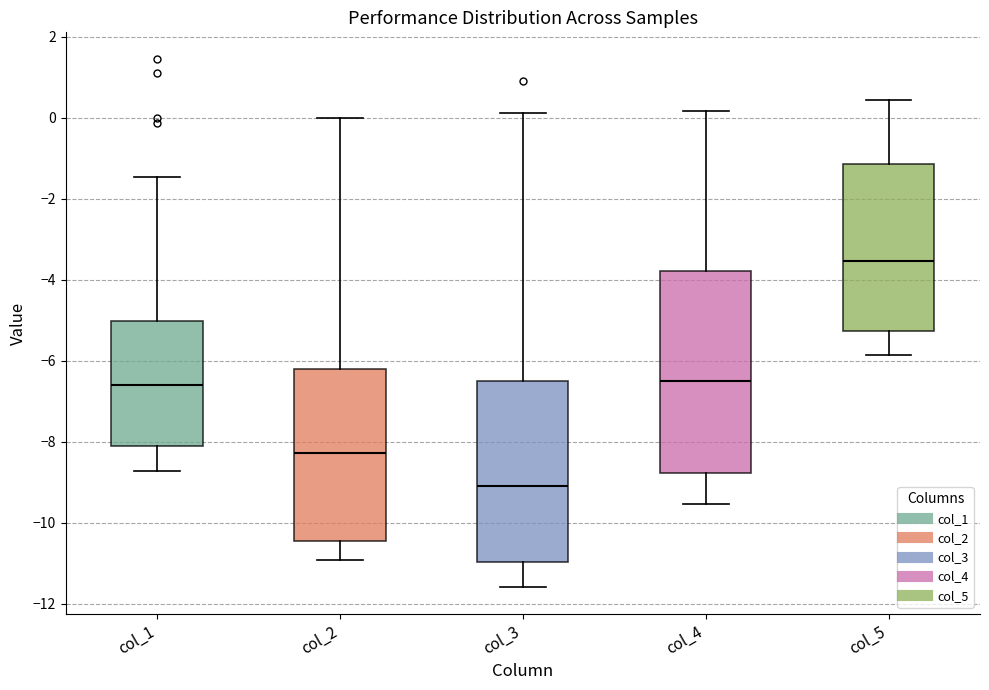

Reading left to right, transcribe this box plot: for each box, give where its median line is, the range the box spans, and where its two whiskers end, as read against the y-axis. The values are not printed on the chart, so give them approximately, as read against the axis.

col_1: median -6.6, box -8.2 to -5.0, whiskers -8.8 to -1.4
col_2: median -8.2, box -10.4 to -6.2, whiskers -11.0 to 0.0
col_3: median -9.0, box -11.0 to -6.4, whiskers -11.6 to 0.2
col_4: median -6.6, box -8.8 to -3.8, whiskers -9.6 to 0.2
col_5: median -3.6, box -5.2 to -1.2, whiskers -5.8 to 0.4